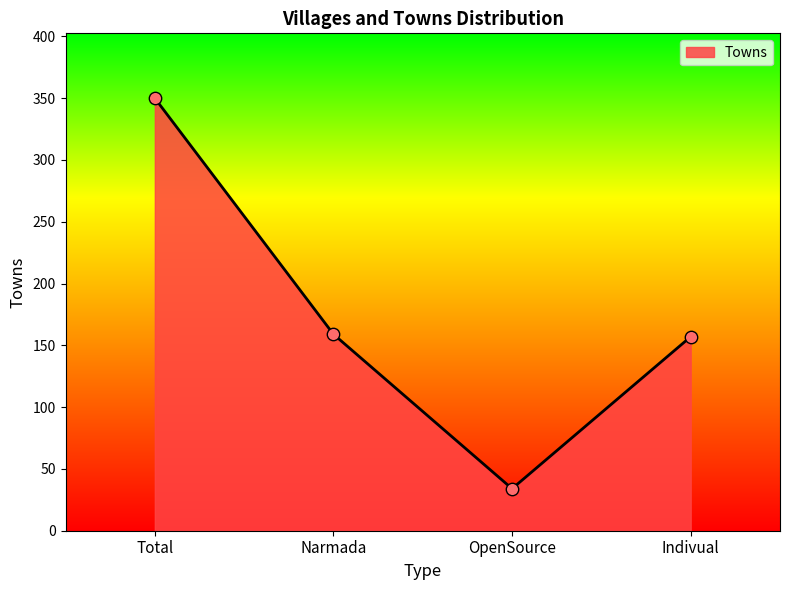

Which has a higher value, Total or Indivual?

Total